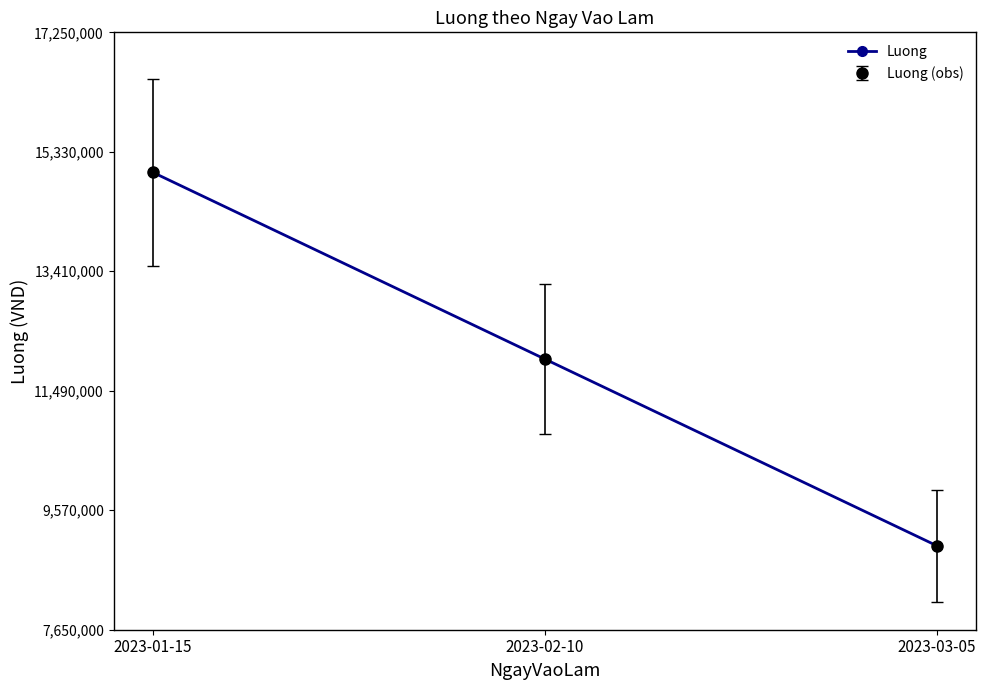

Is this an area chart (filled region under the line)?

No